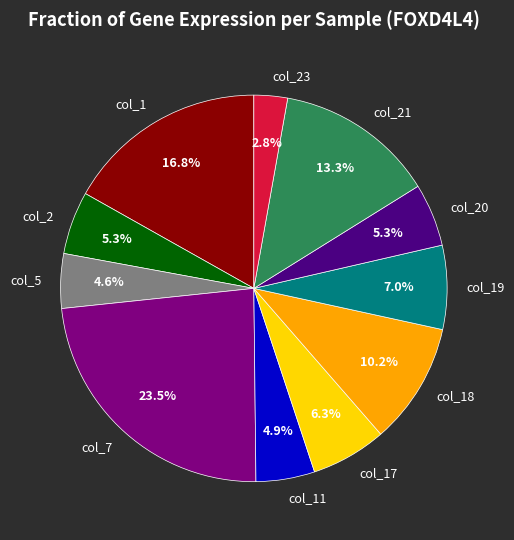

What percentage is NOT represented by col_19?

93.0%